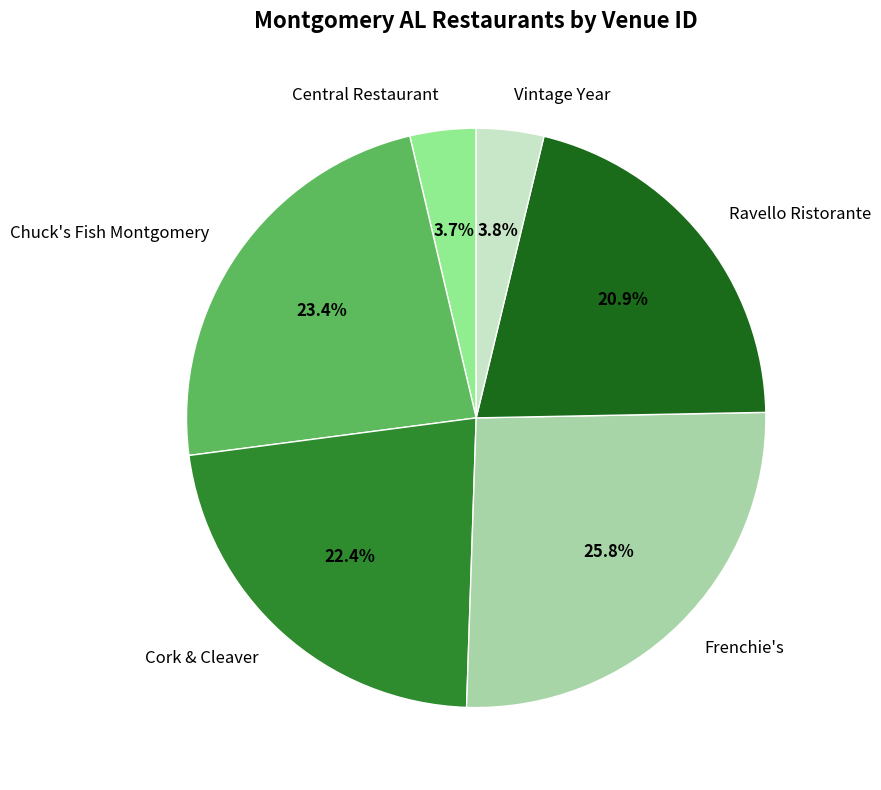

Which category has the biggest portion of the pie?

Frenchie's